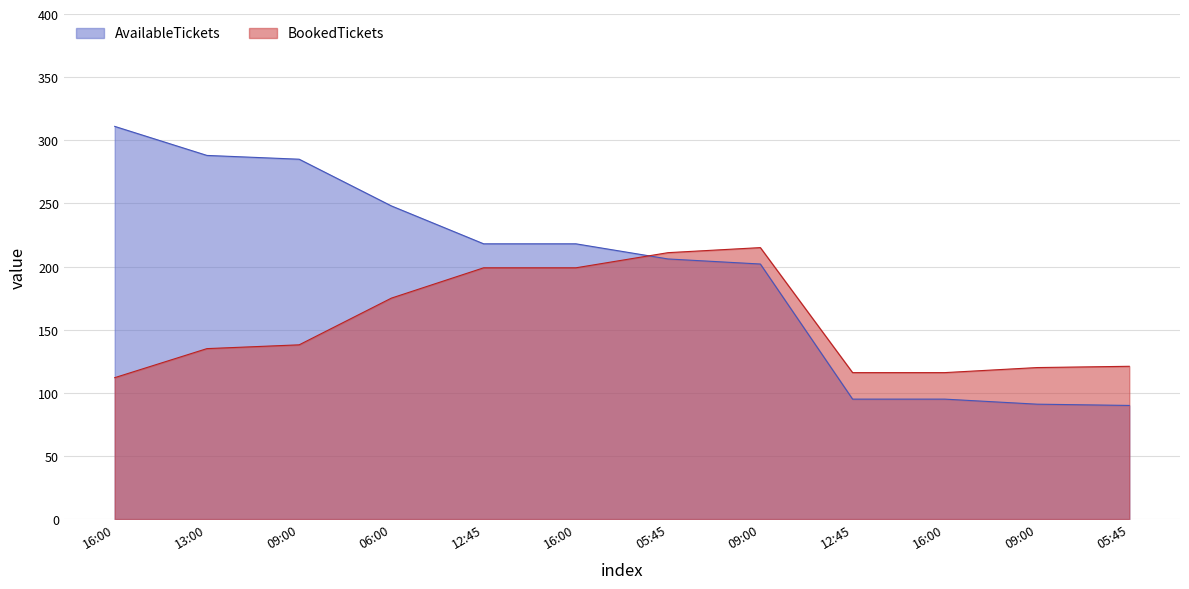

Does the chart have visible grid lines?

Yes